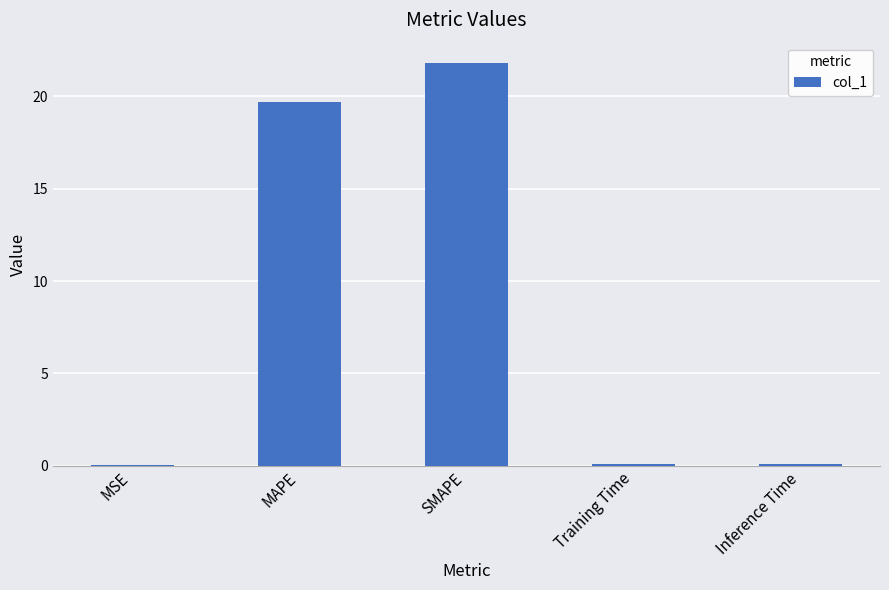

The chart shows a value of 0.0 at MSE. True or false?

True